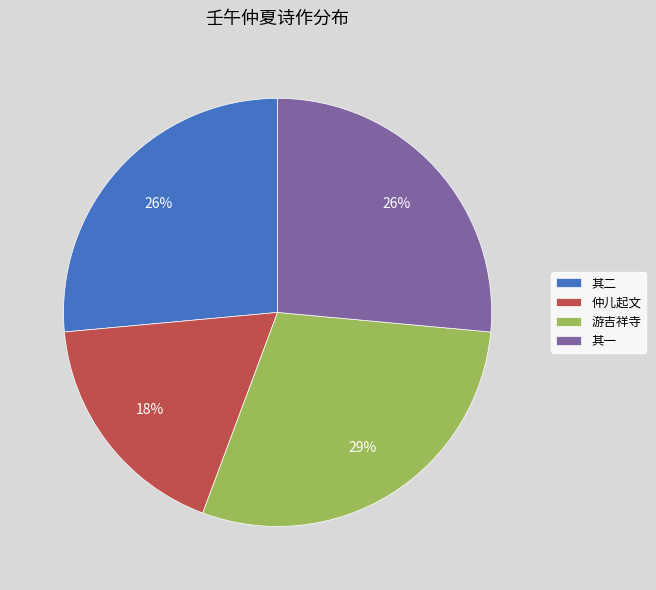

Is there a majority slice in this chart?

No